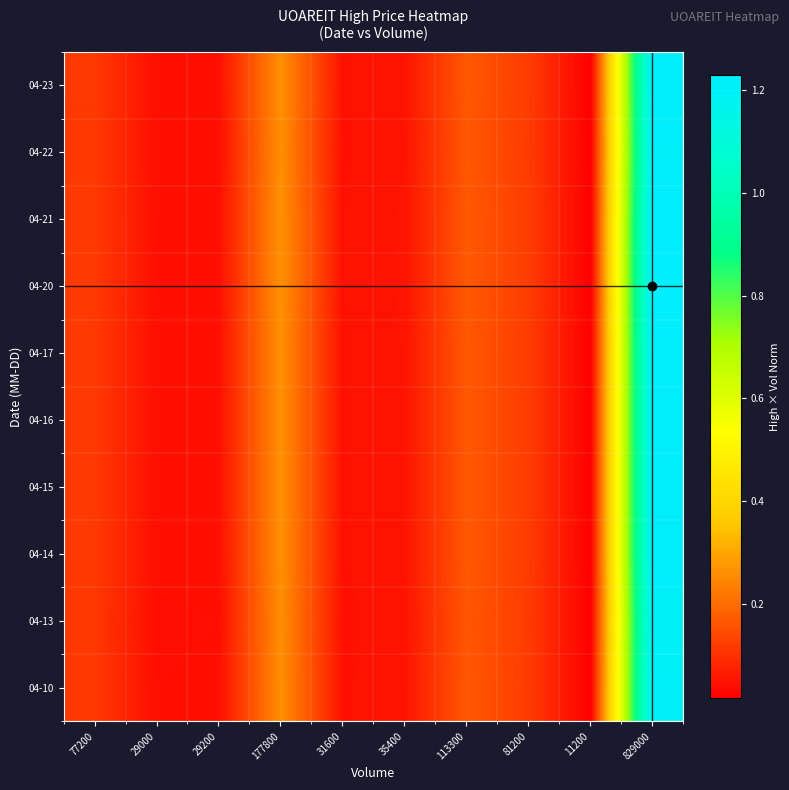

At how many categories does at least one series exceed 0?

10